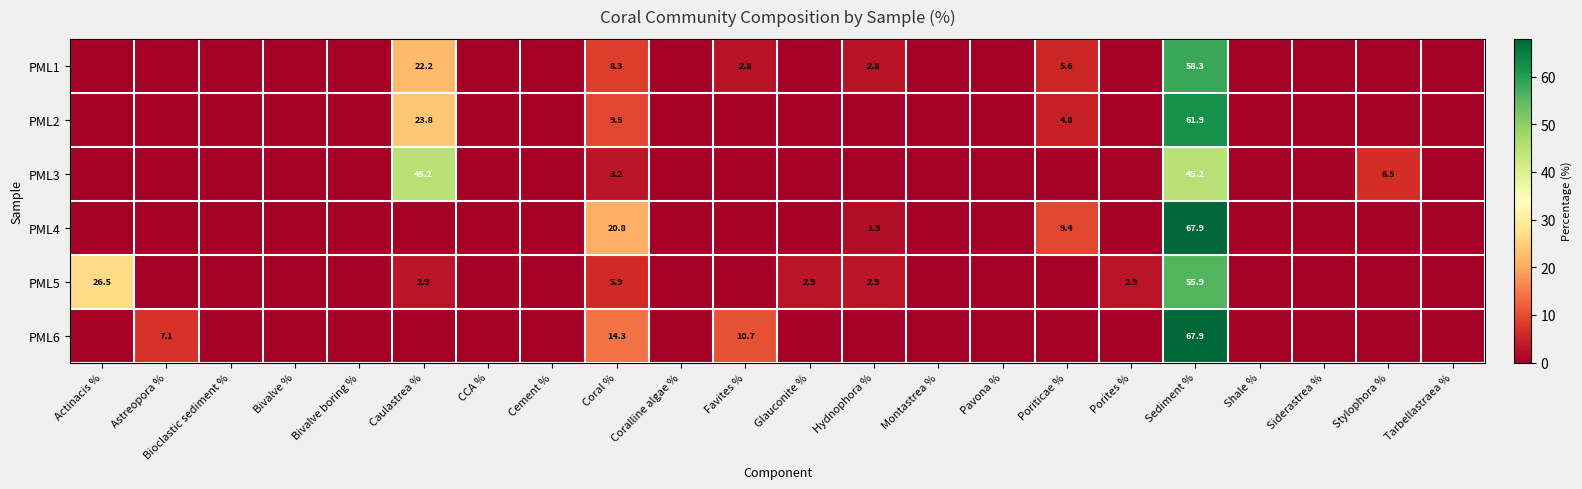

The value of PML4 at Poriticae % is 9.4. True or false?

True